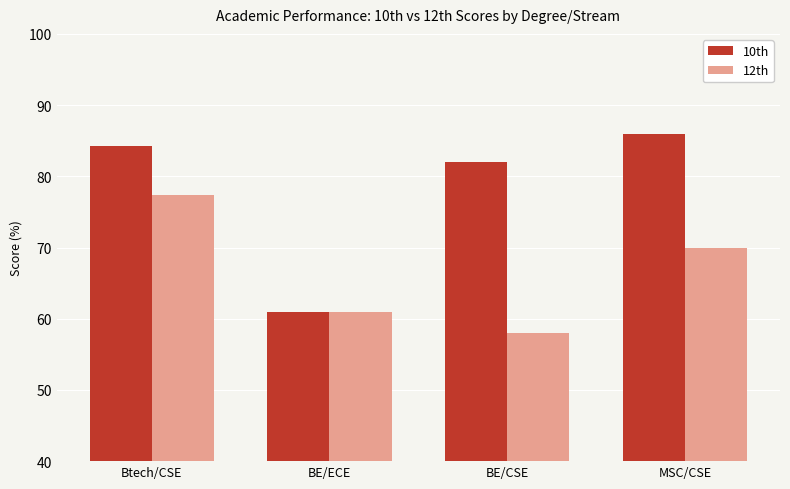

Where does the 10th series first go above 84?

Btech/CSE